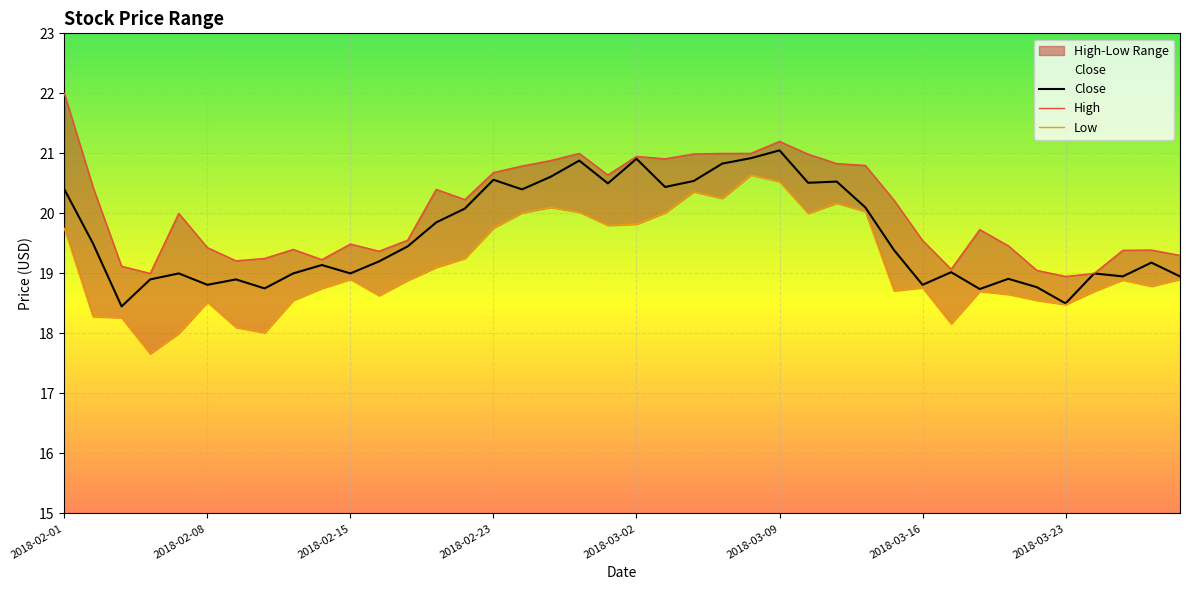

Which series has the largest total across all categories?

High